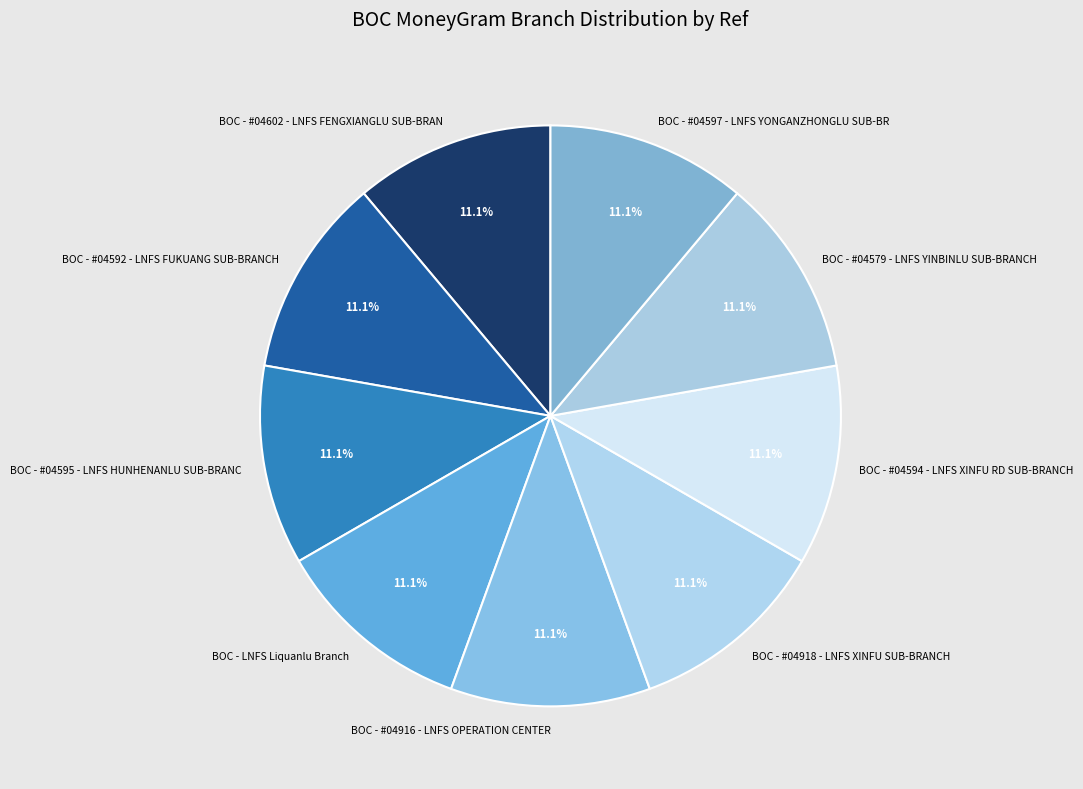

Approximately how many times larger is the value at BOC - #04594 - LNFS XINFU RD SUB-BRANCH compared to BOC - LNFS Liquanlu Branch?

1.0